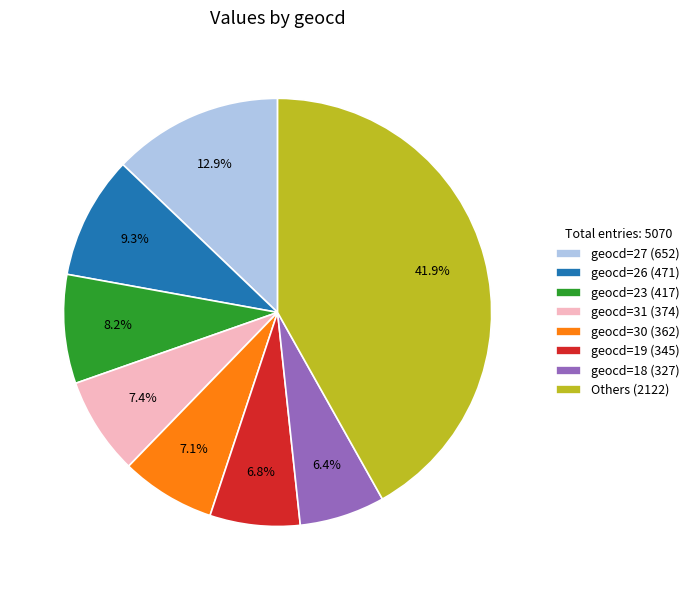

Which has a higher value, geocd=26 (471) or geocd=23 (417)?

geocd=26 (471)